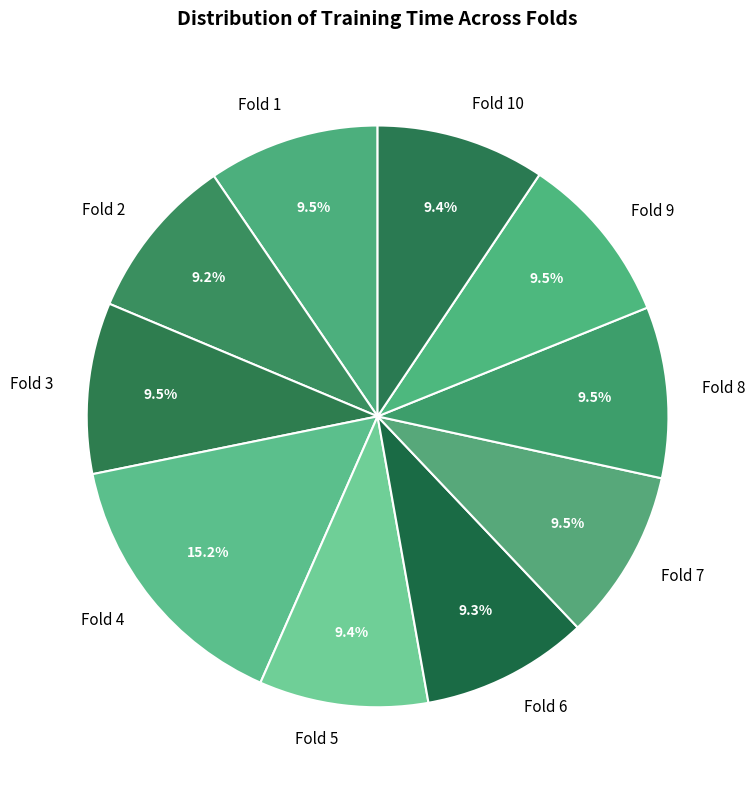

What percentage is the Fold 5 slice, to the nearest percent?

9%